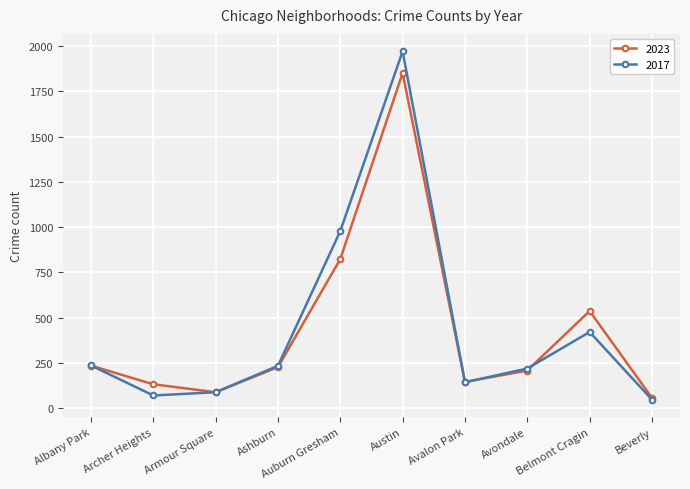

True or false: 2017 and 2023 intersect in this chart.

True